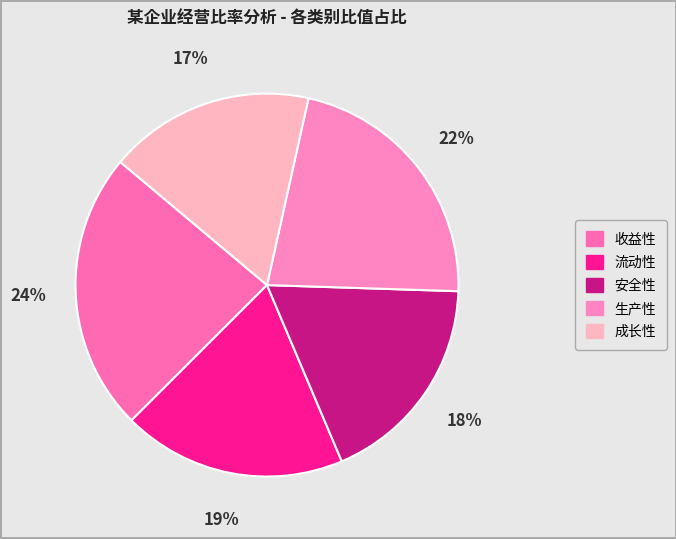

What is the largest slice in the pie chart?

收益性